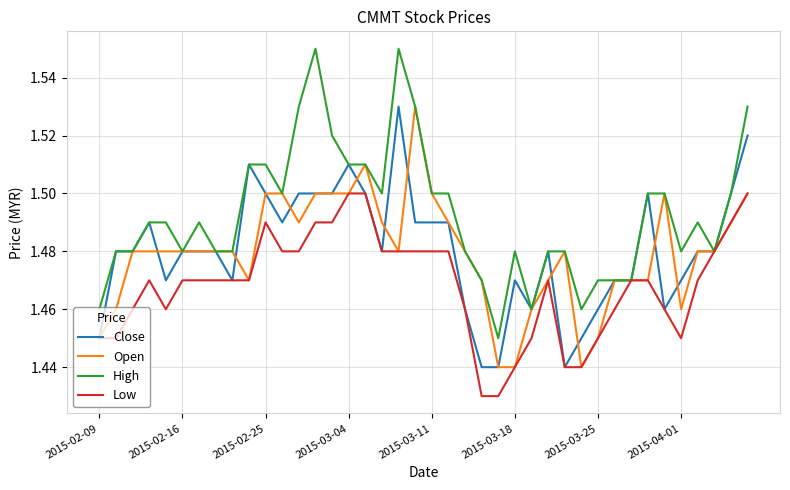

True or false: Open and Close intersect in this chart.

True